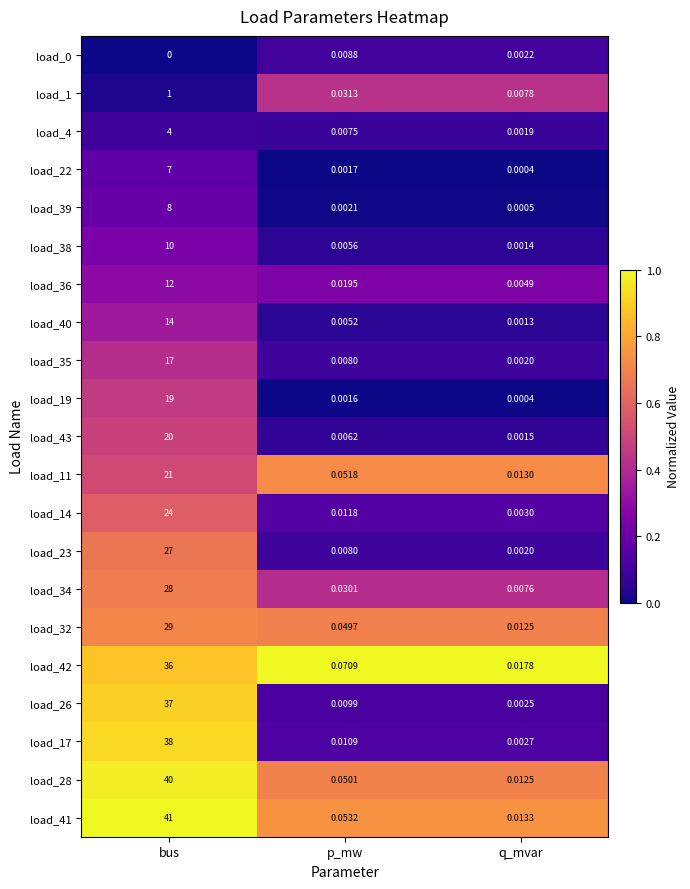

At which label is load_42 closest to 18?

p_mw